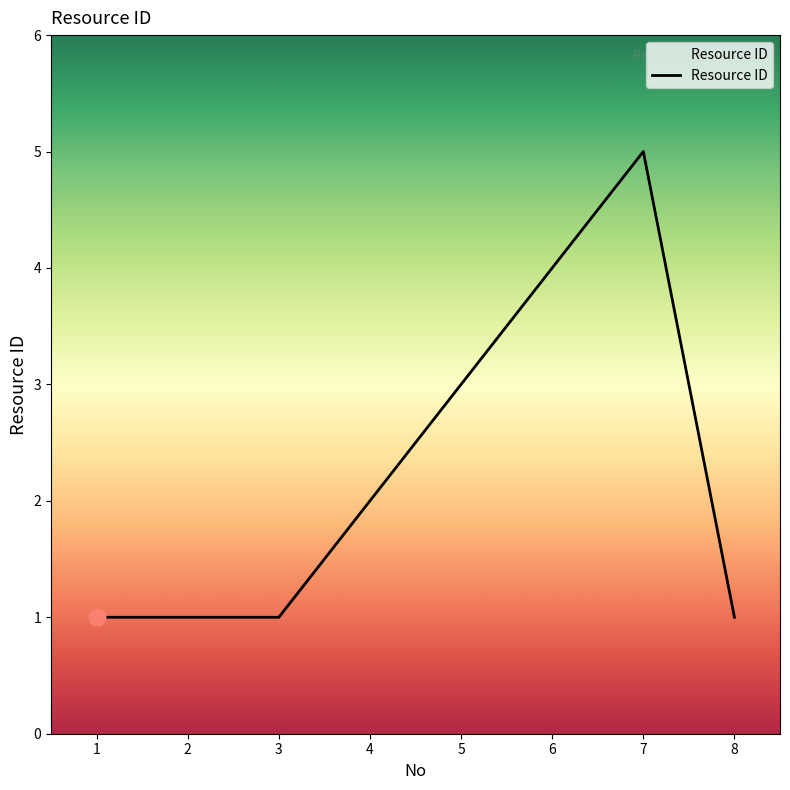

What is the maximum value shown in the chart?

5